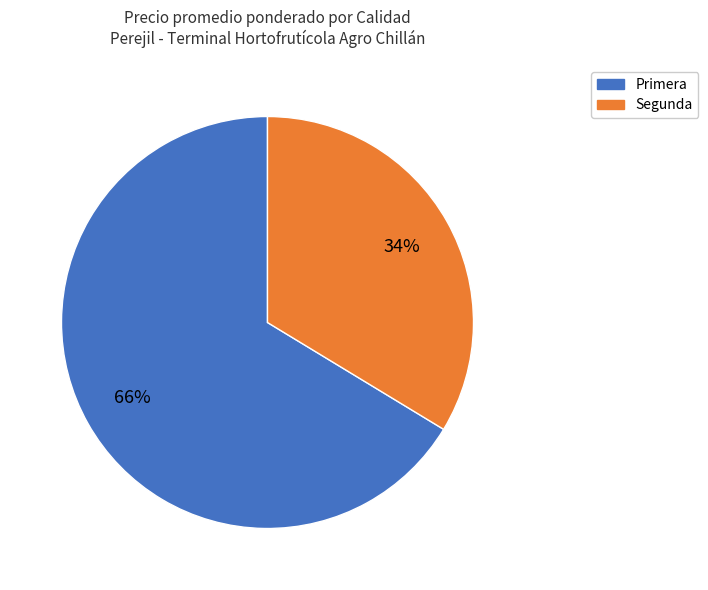

To the nearest percent, what is the average slice percentage?

50%